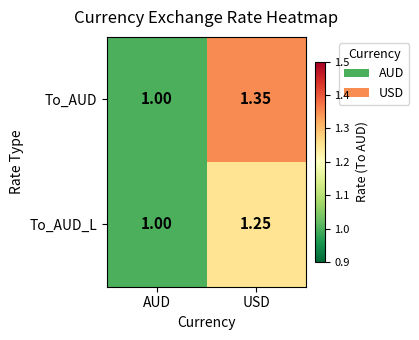

Which category has the highest value in the To_AUD_L series?

USD